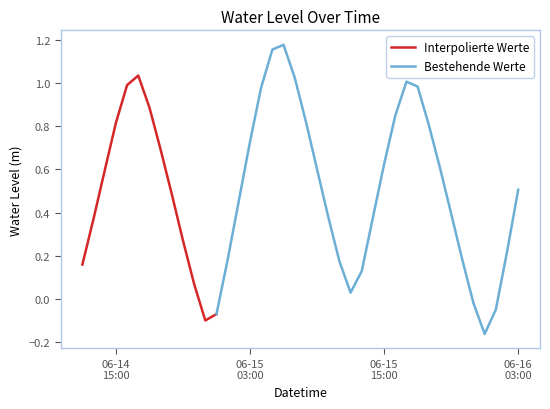

At which category does the chart reach its minimum across all series?

2023-06-16 00:00:00